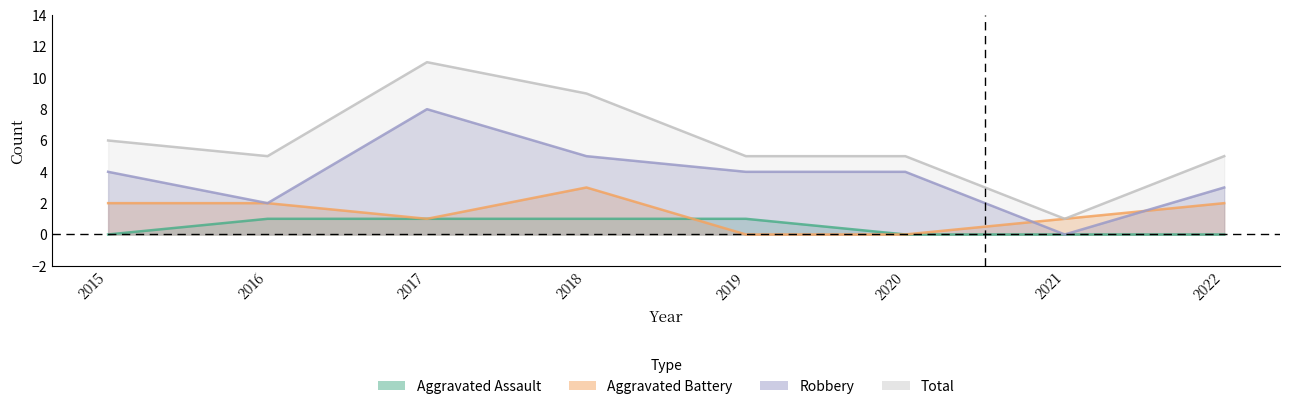

What is the average value of the Total series?

6